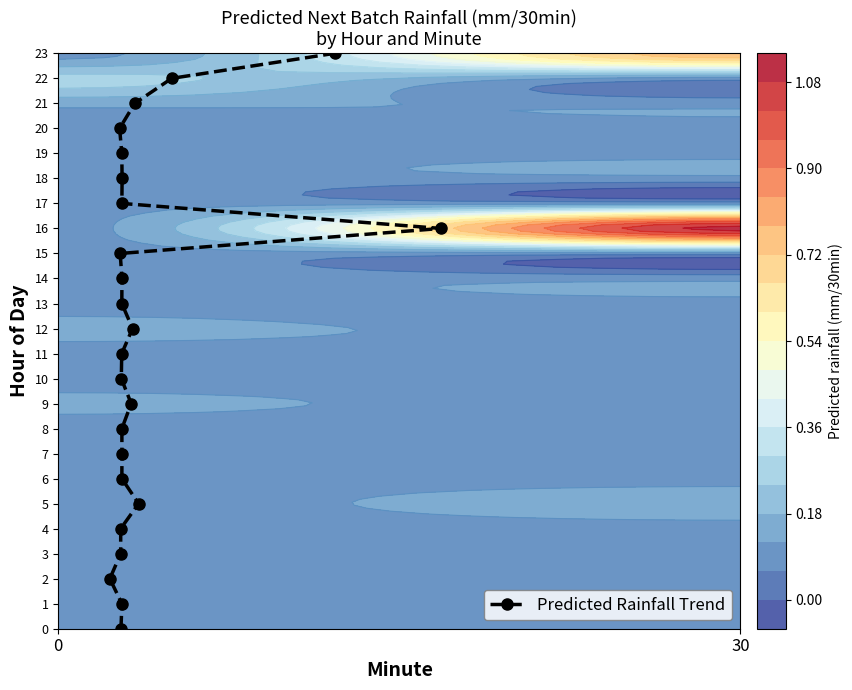

What is the sum of all values?

276